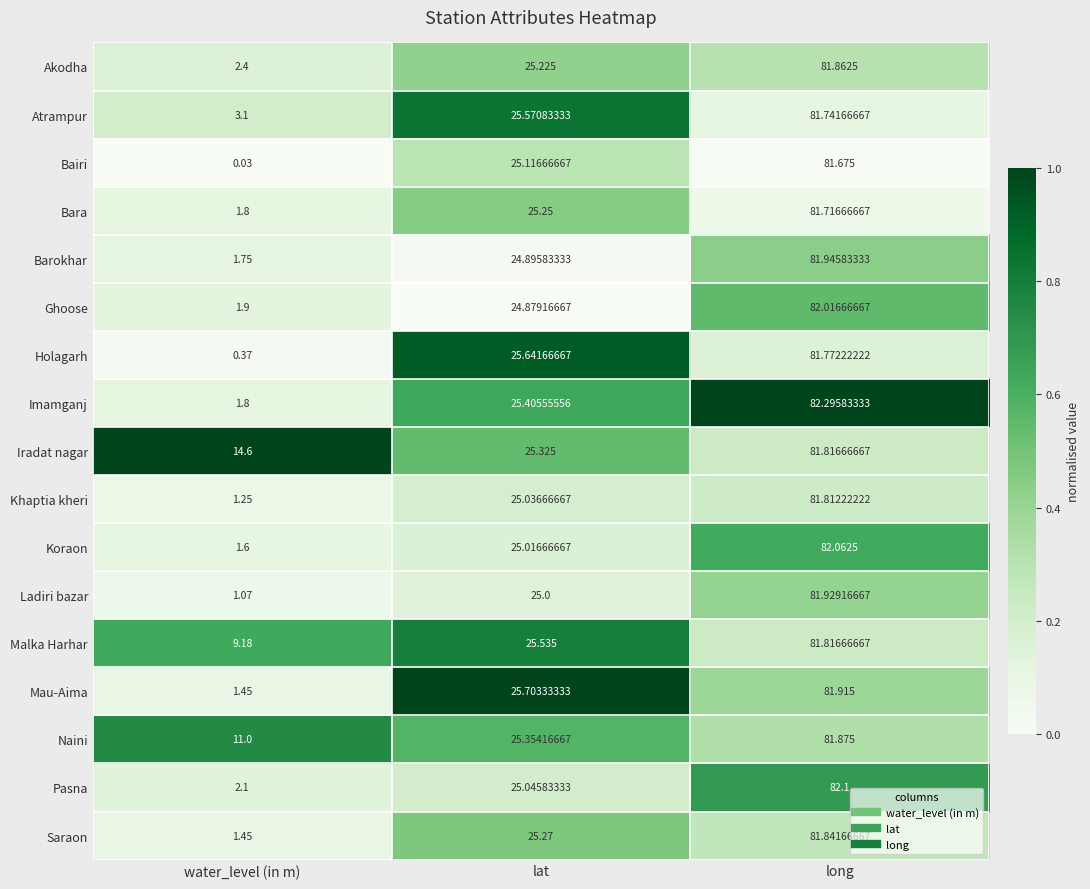

Which series has the largest total across all categories?

Iradat nagar